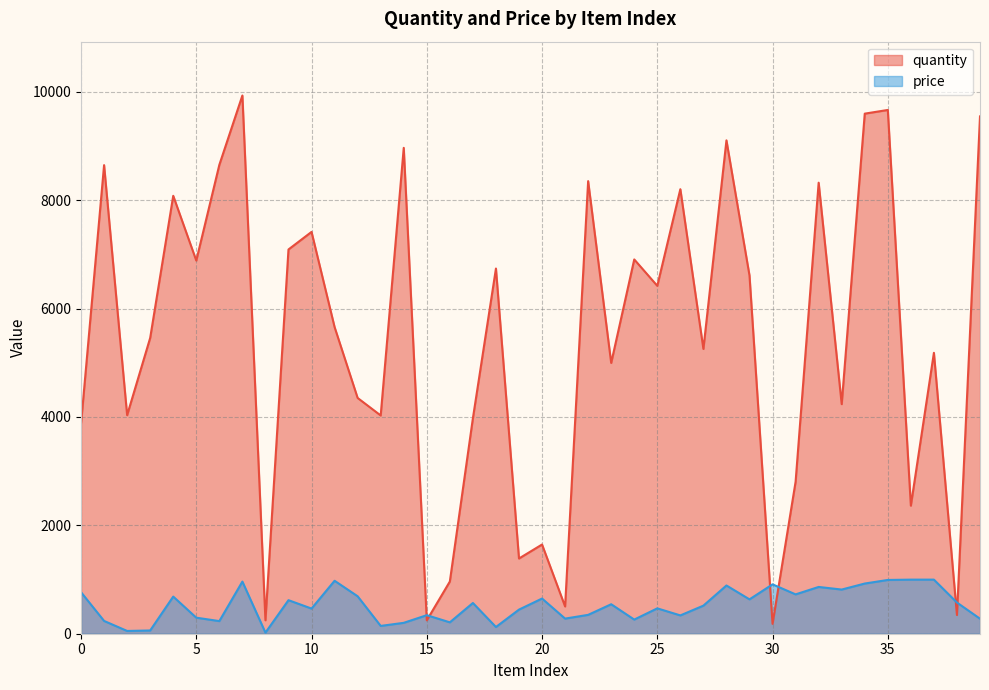

Where does the quantity series first go above 5658?

1